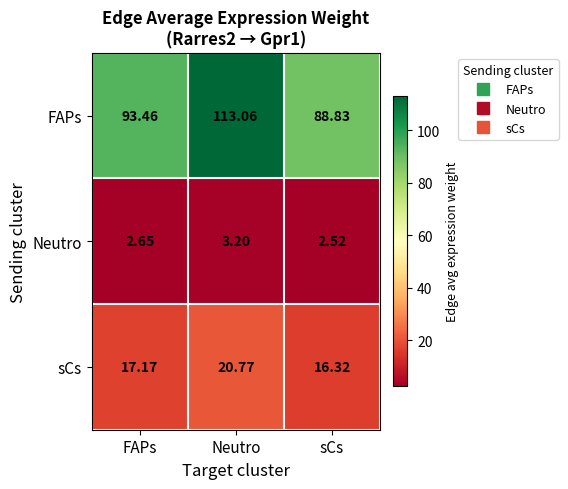

List the labels in order of FAPs value, largest first.

Neutro, FAPs, sCs